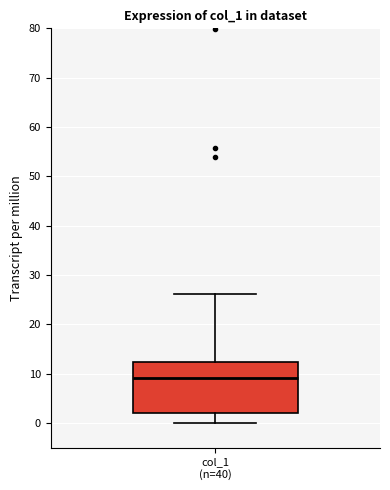

Read this box plot against the y-axis: the position of the median line, the range covered by the box, and the ends of both whiskers. The values are not printed on the chart, so give them approximately, as read against the axis.

median 9, box 2 to 12, whiskers 0 to 26